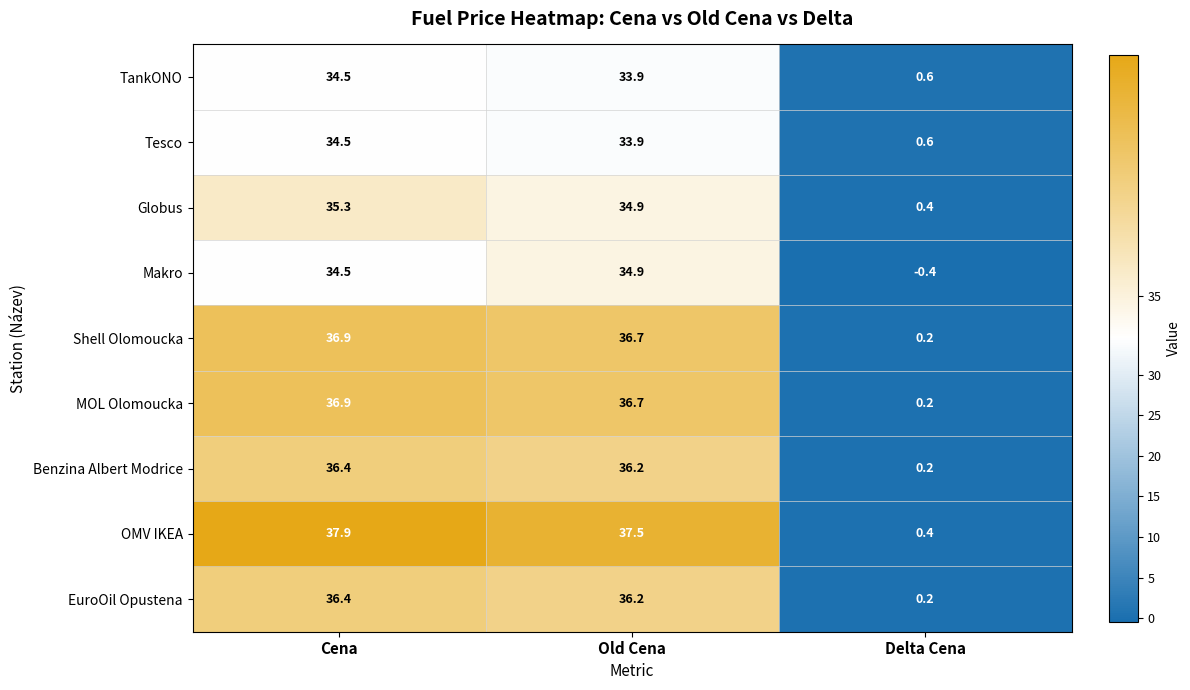

Reading left to right, list all the values displayed in this chart.

TankONO: Cena=34.5	Old Cena=33.9	Delta Cena=0.6
Tesco: Cena=34.5	Old Cena=33.9	Delta Cena=0.6
Globus: Cena=35.3	Old Cena=34.9	Delta Cena=0.4
Makro: Cena=34.5	Old Cena=34.9	Delta Cena=-0.4
Shell Olomoucka: Cena=36.9	Old Cena=36.7	Delta Cena=0.2
MOL Olomoucka: Cena=36.9	Old Cena=36.7	Delta Cena=0.2
Benzina Albert Modrice: Cena=36.4	Old Cena=36.2	Delta Cena=0.2
OMV IKEA: Cena=37.9	Old Cena=37.5	Delta Cena=0.4
EuroOil Opustena: Cena=36.4	Old Cena=36.2	Delta Cena=0.2